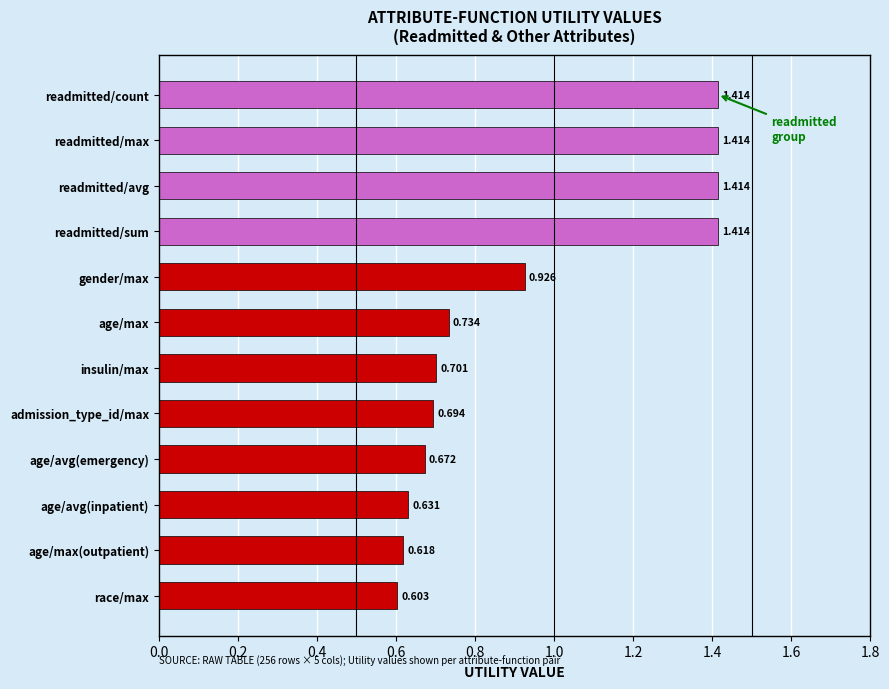

At which category does the chart reach its minimum across all series?

race/max